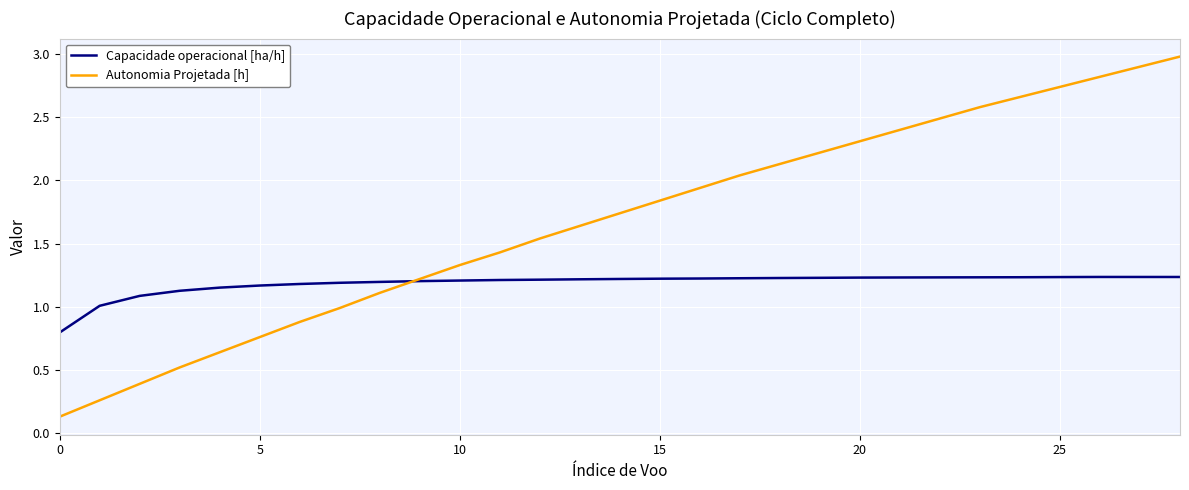

Which series has the largest total across all categories?

Autonomia Projetada [h]